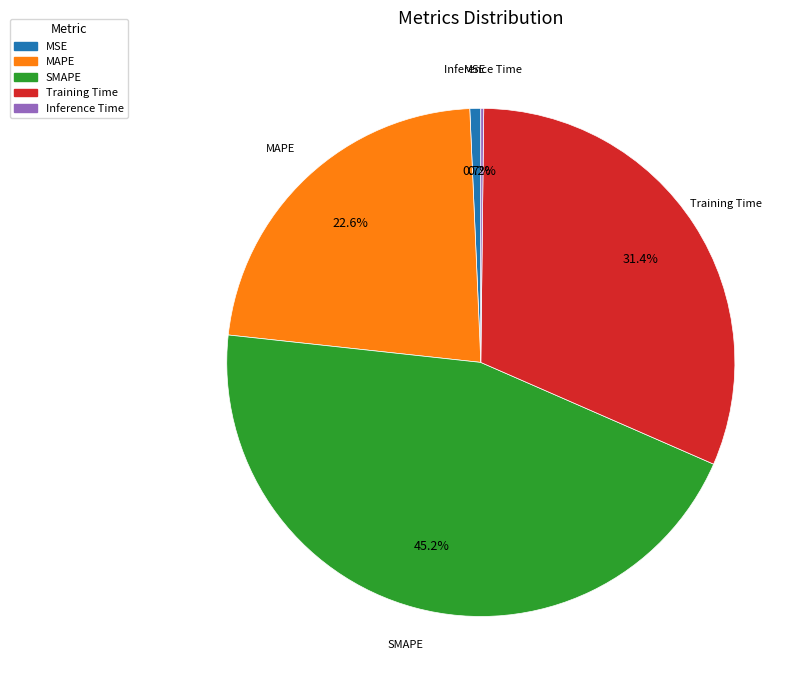

Do MAPE and Training Time together represent more than half of the pie?

Yes